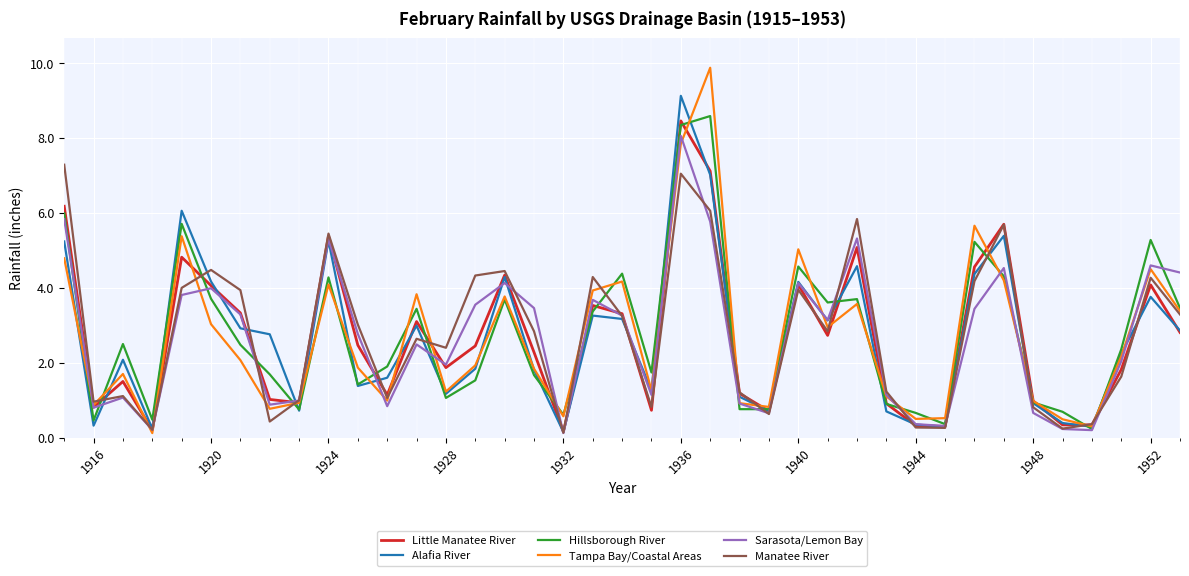

What is the greatest value displayed?

9.9